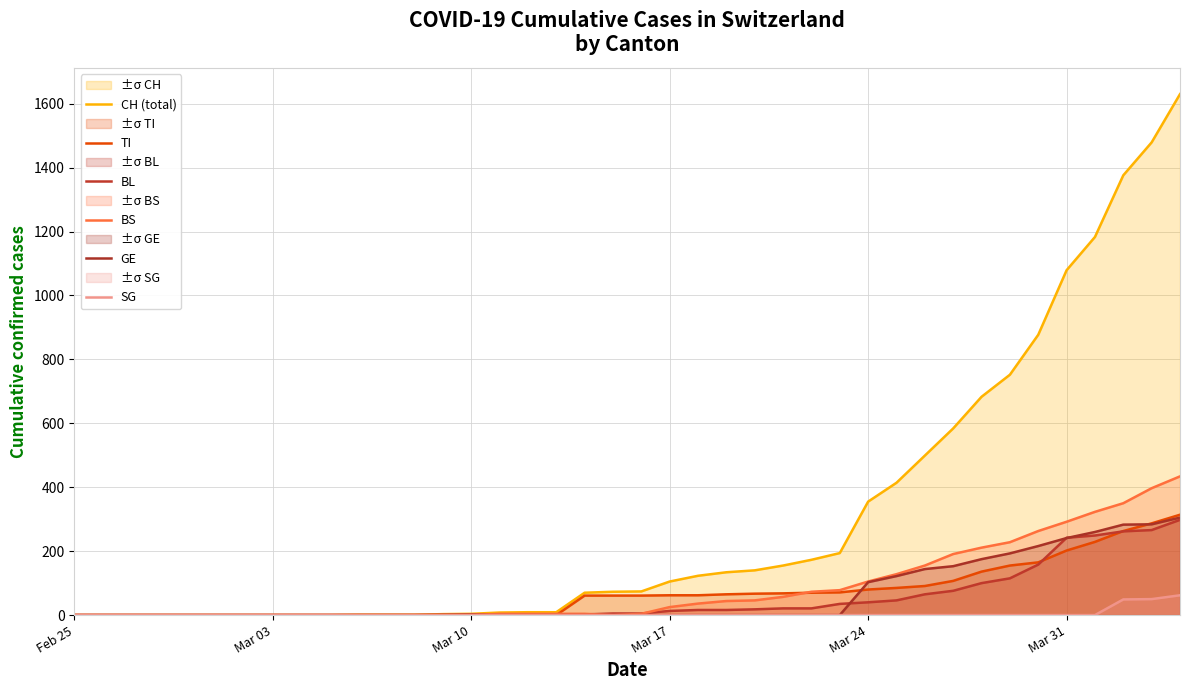

Does the chart have visible grid lines?

Yes